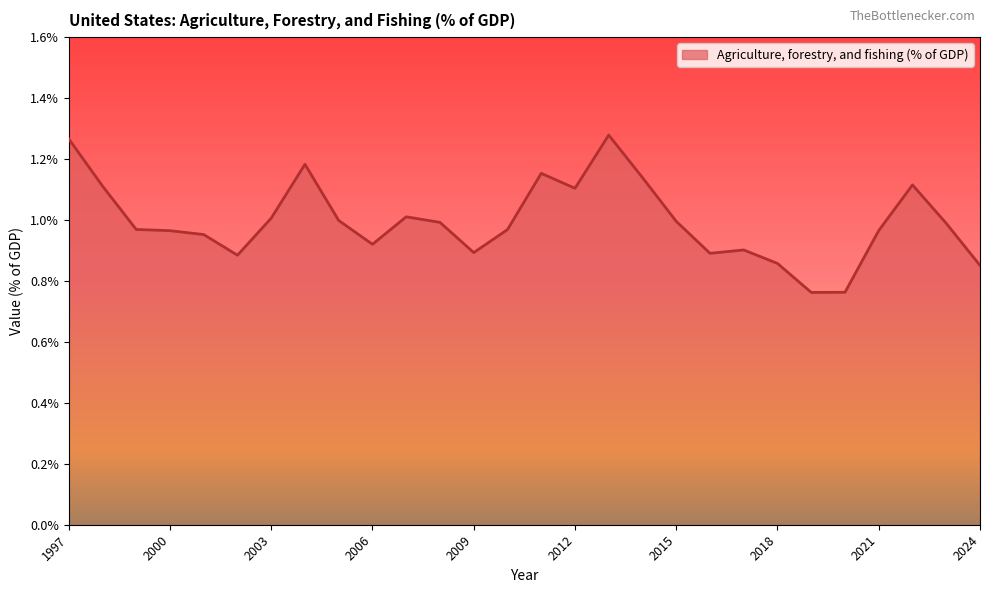

How many categories are shown in the chart?

28